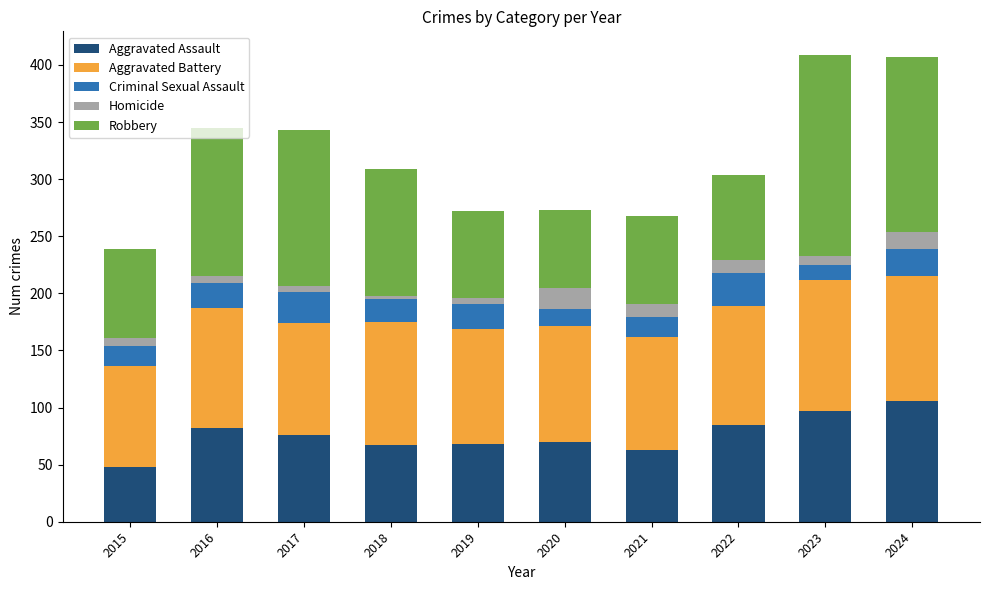

How many bars are there in total?

10